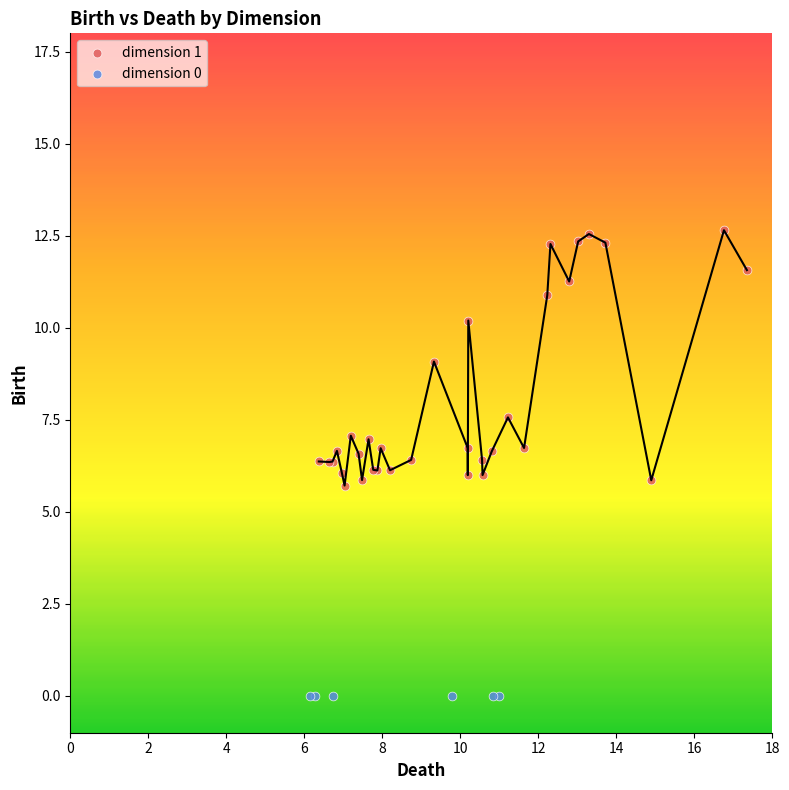

Which series reaches the minimum Y coordinate?

dimension 0